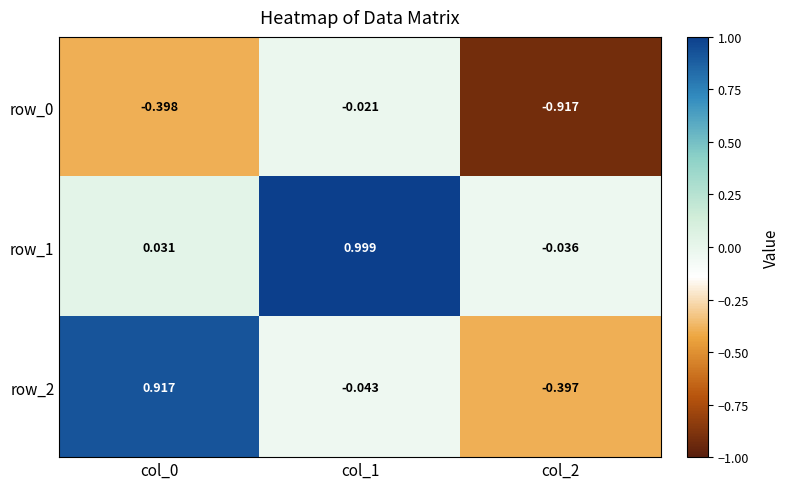

Is the value of row_2 at col_1 greater than the value of row_1 at col_2?

No